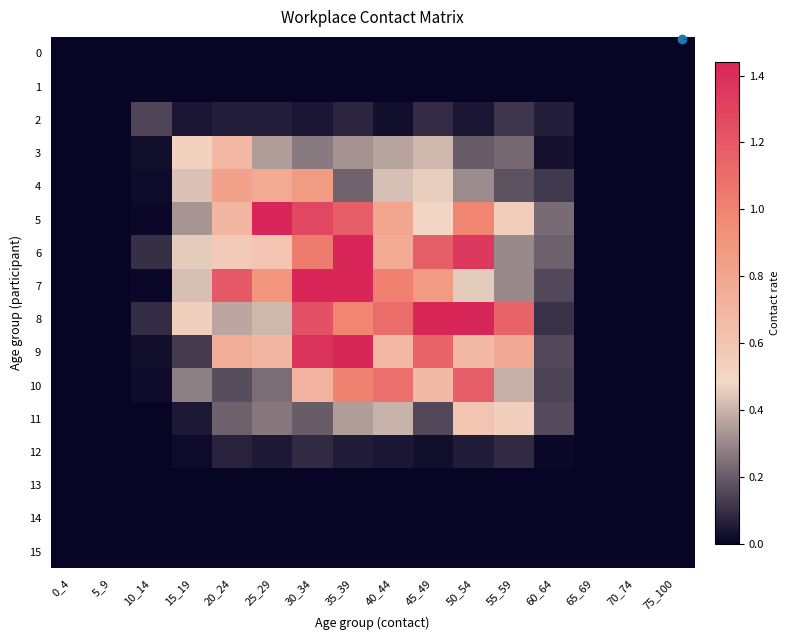

How many distinct data groups are displayed?

16